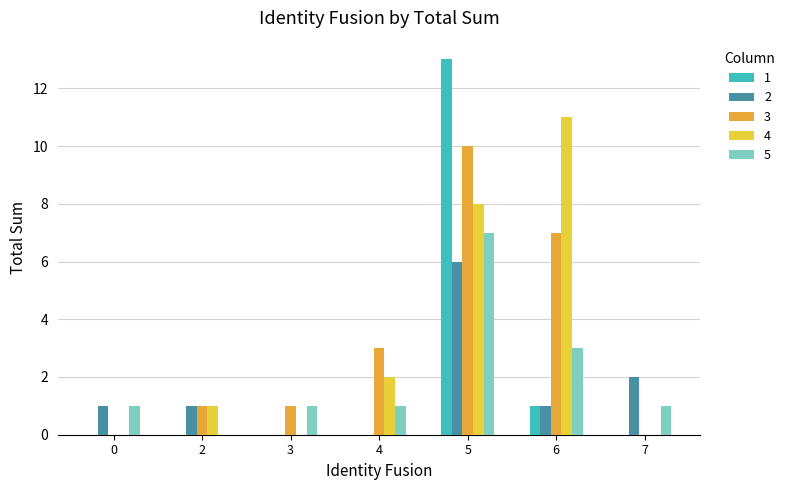

The value of 3 at 5 is 10. True or false?

True